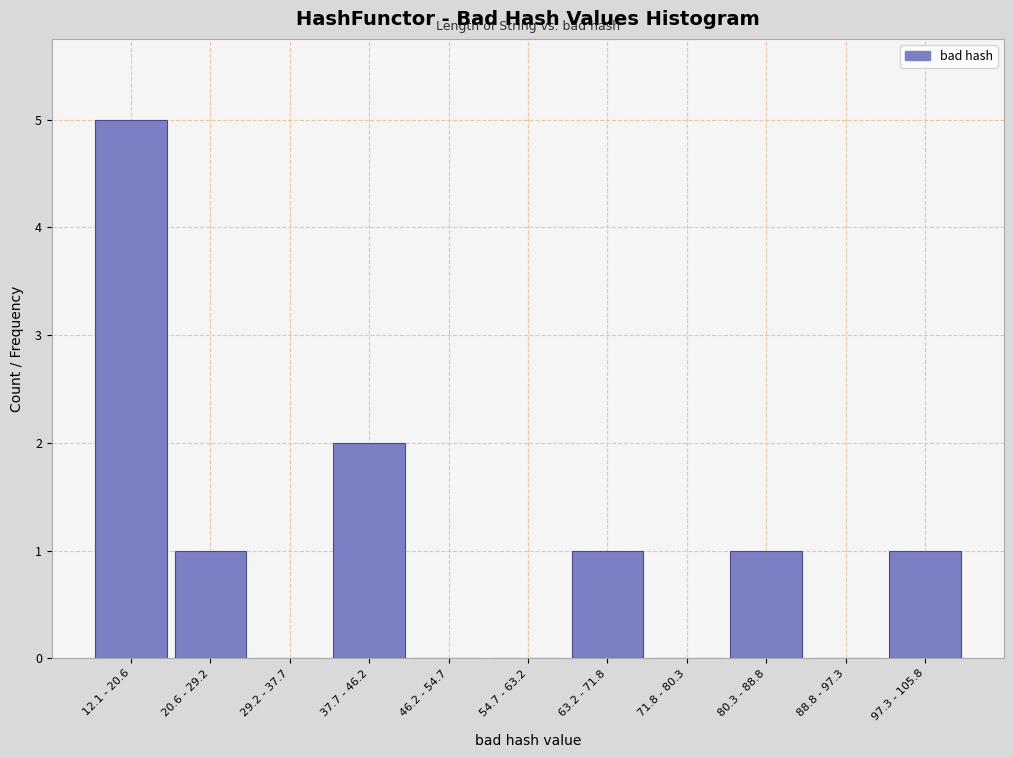

Reading right to left, what are all the values shown in this chart?

97.3 - 105.8=1	88.8 - 97.3=0	80.3 - 88.8=1	71.8 - 80.3=0	63.2 - 71.8=1	54.7 - 63.2=0	46.2 - 54.7=0	37.7 - 46.2=2	29.2 - 37.7=0	20.6 - 29.2=1	12.1 - 20.6=5